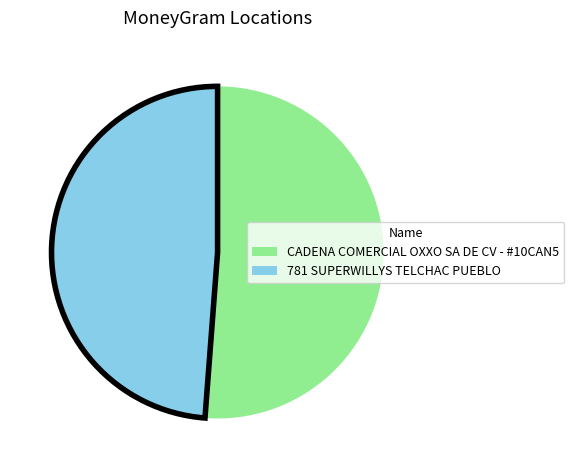

True or false: CADENA COMERCIAL OXXO SA DE CV - #10CAN5 accounts for 51% of the total.

True